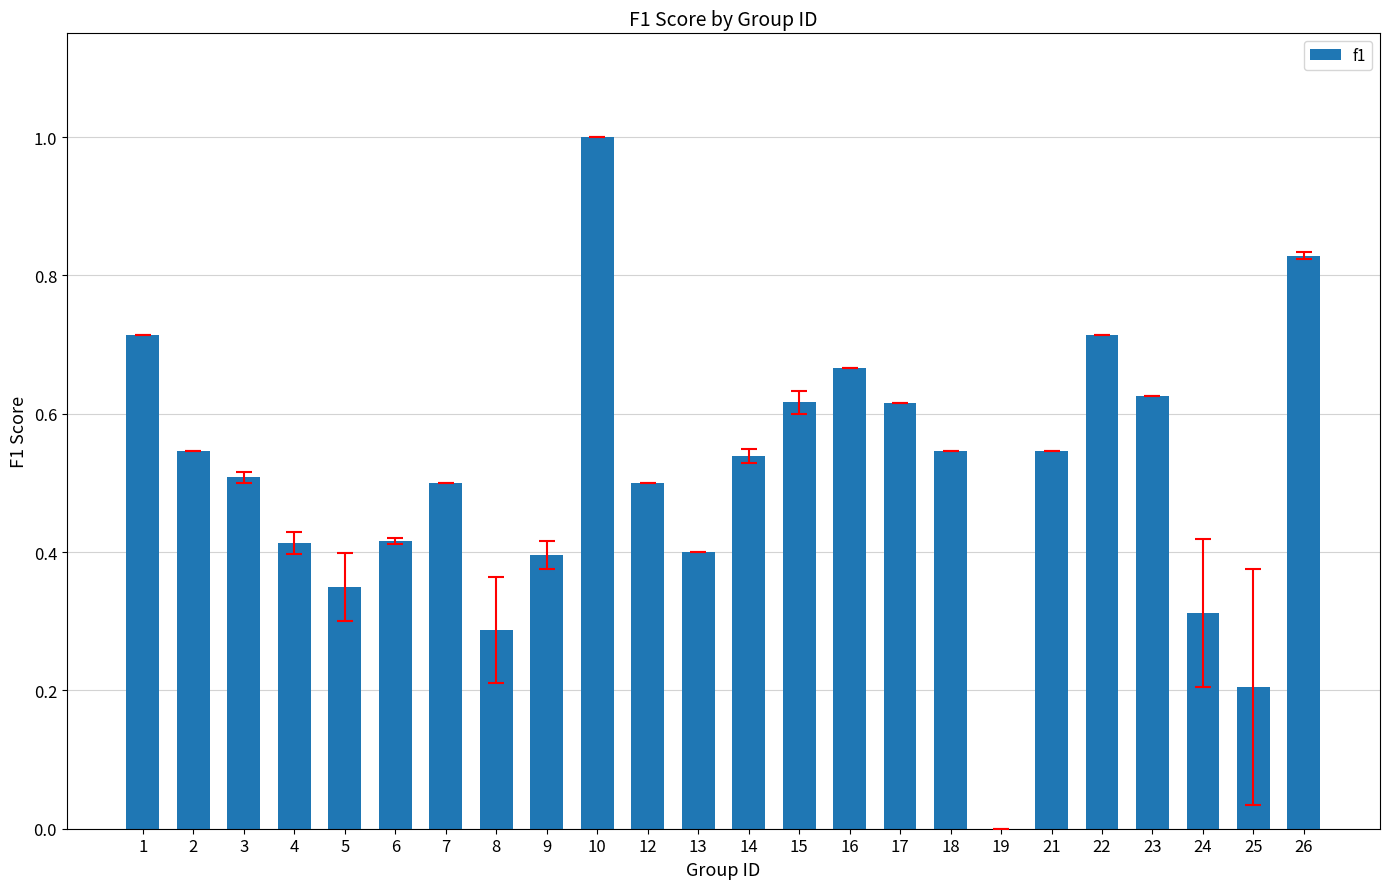

True or false: the data shows 0.5 at 14.

True